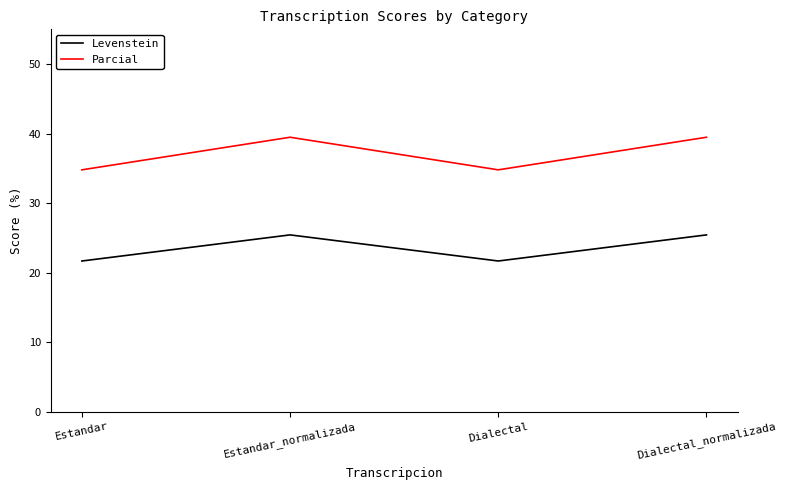

Rank the series at Estandar from lowest to highest value.

Levenstein, Parcial